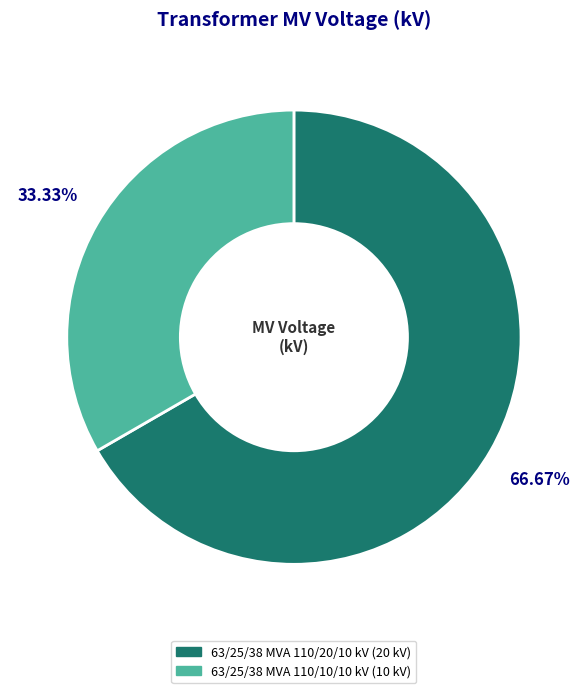

Is 63/25/38 MVA 110/10/10 kV the majority of the pie?

No